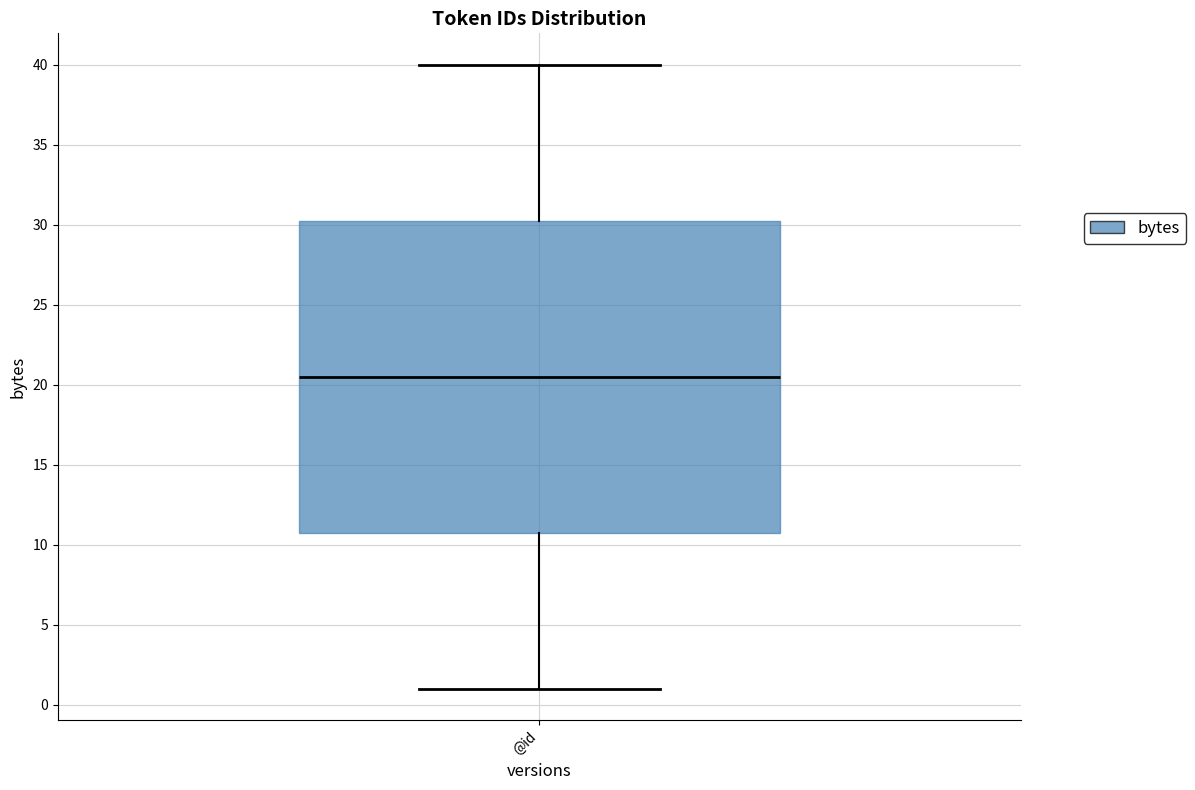

Transcribe this box plot: give where the median line is, the range the box spans, and where the two whiskers end, as read against the y-axis. The values are not printed on the chart, so give them approximately, as read against the axis.

median 20.5, box 11.0 to 30.5, whiskers 1.0 to 40.0